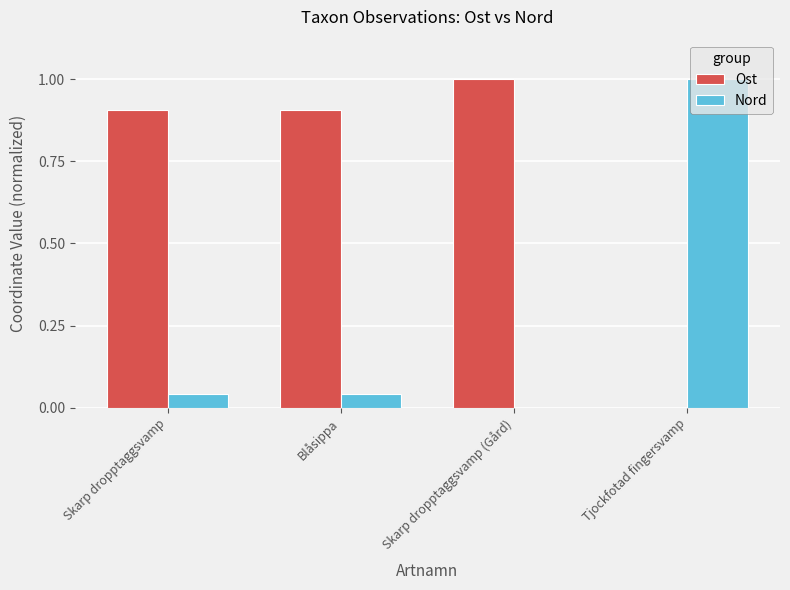

How many groups of bars are there?

4